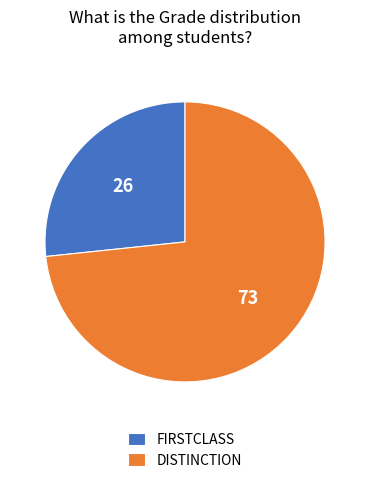

Is there any slice that represents more than half of the pie?

Yes